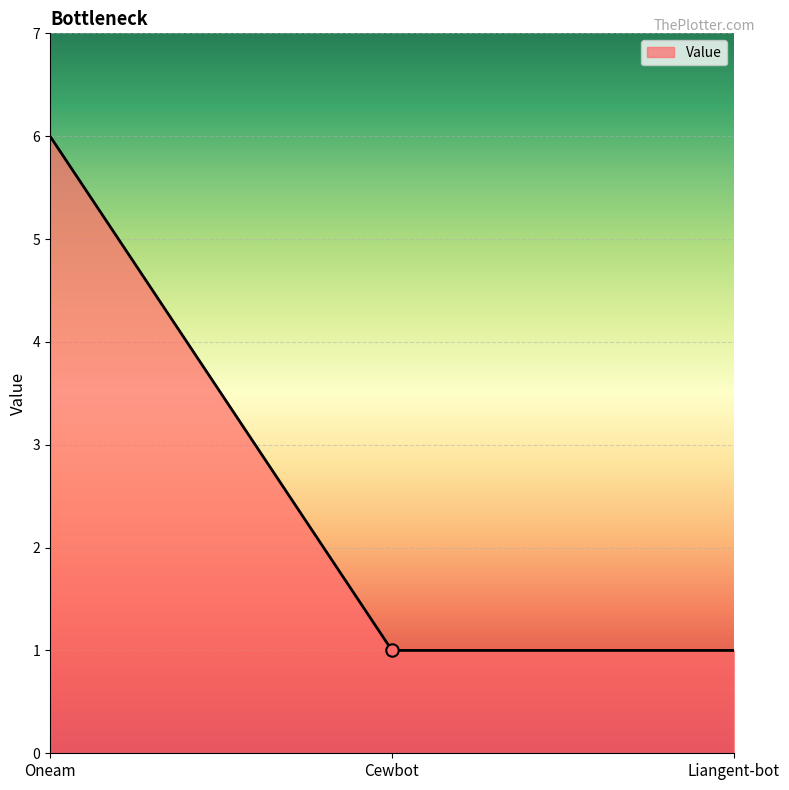

Approximately how many times larger is the value at Liangent-bot compared to Cewbot?

1.0